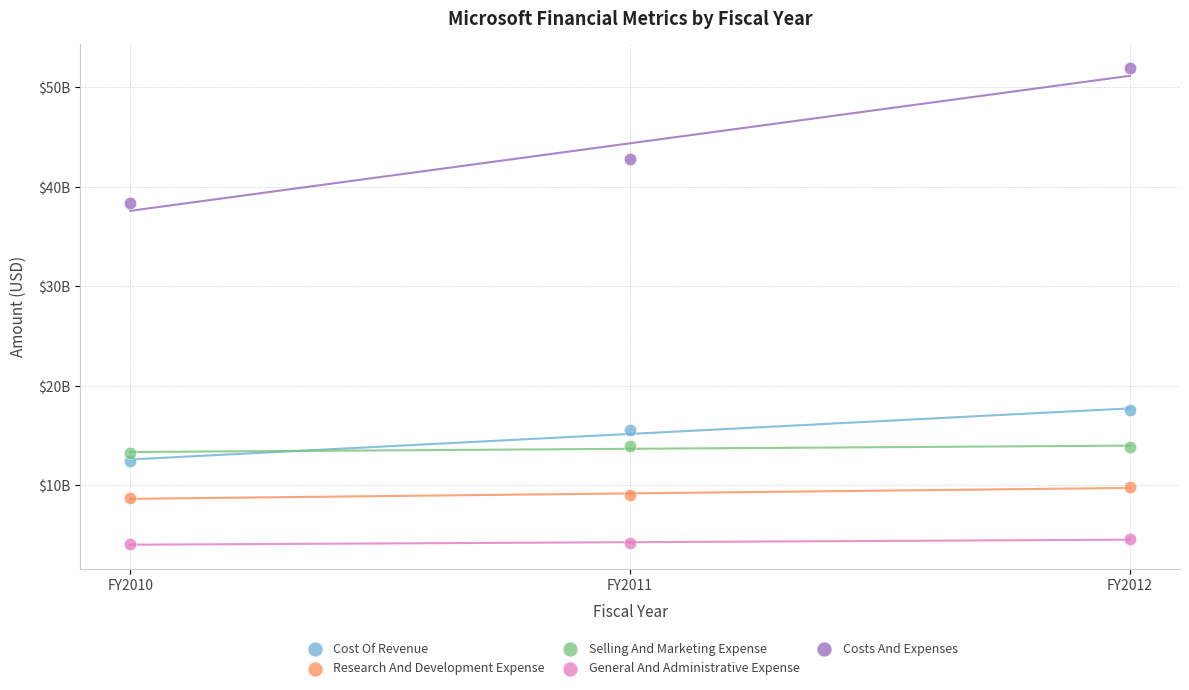

Which series reaches the maximum Y coordinate?

Costs And Expenses